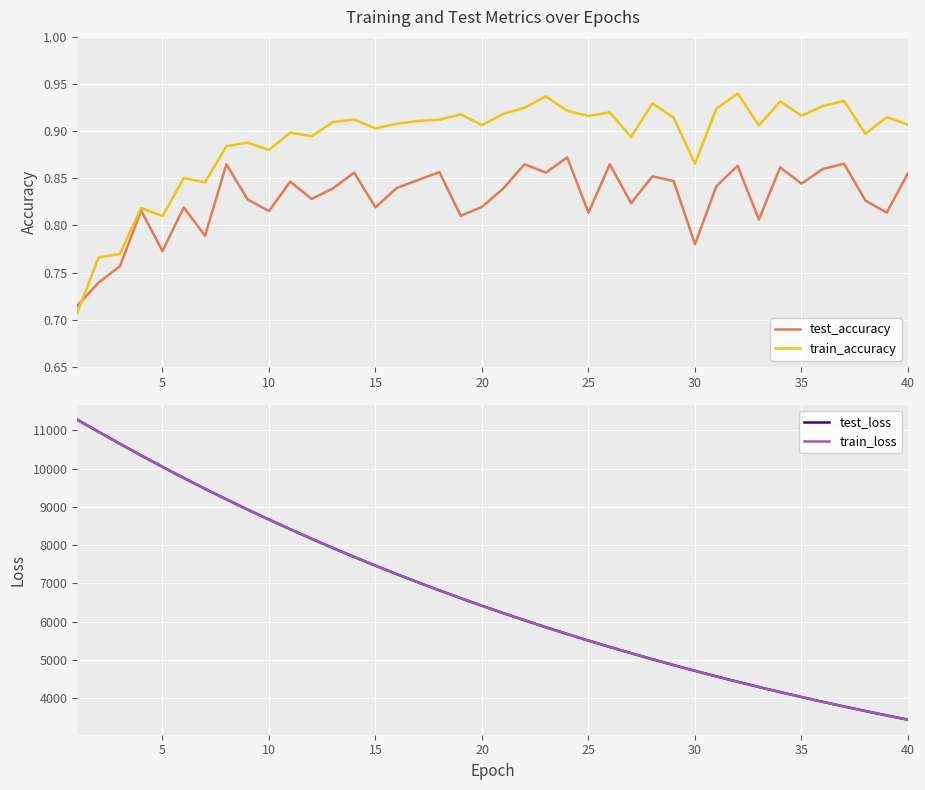

What are all the series names shown in the legend?

test_accuracy, train_accuracy, test_loss, train_loss